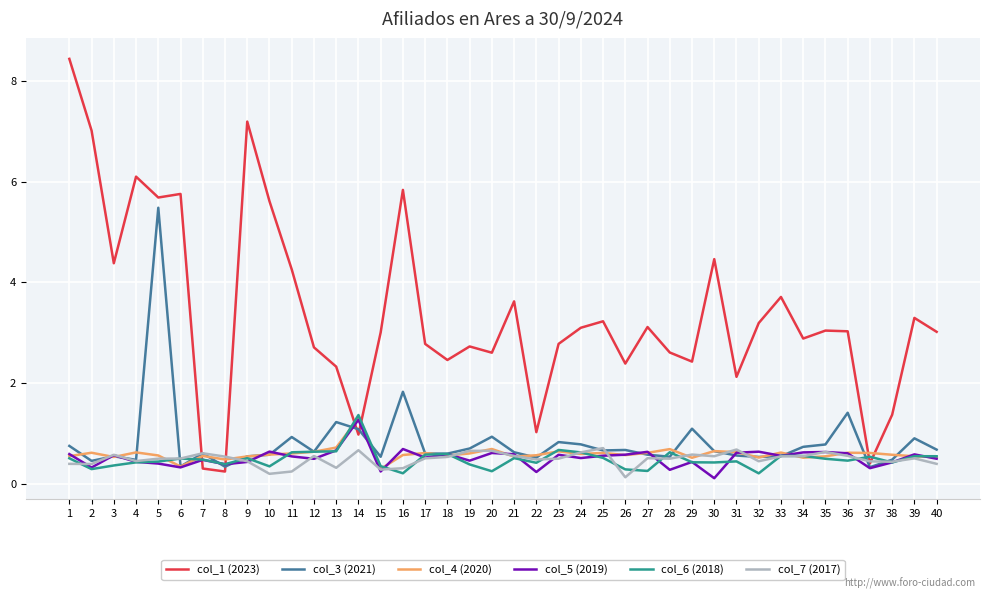

Which series ends up on top after the final intersection of col_7 (2017) and col_1 (2023)?

col_1 (2023)